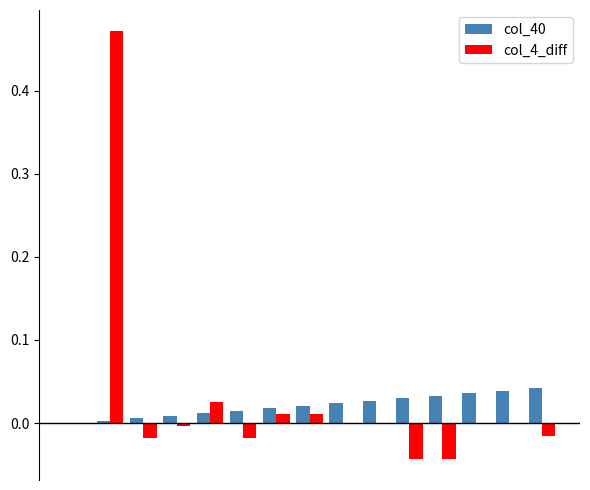

What is the sum of all col_40 values?

0.3